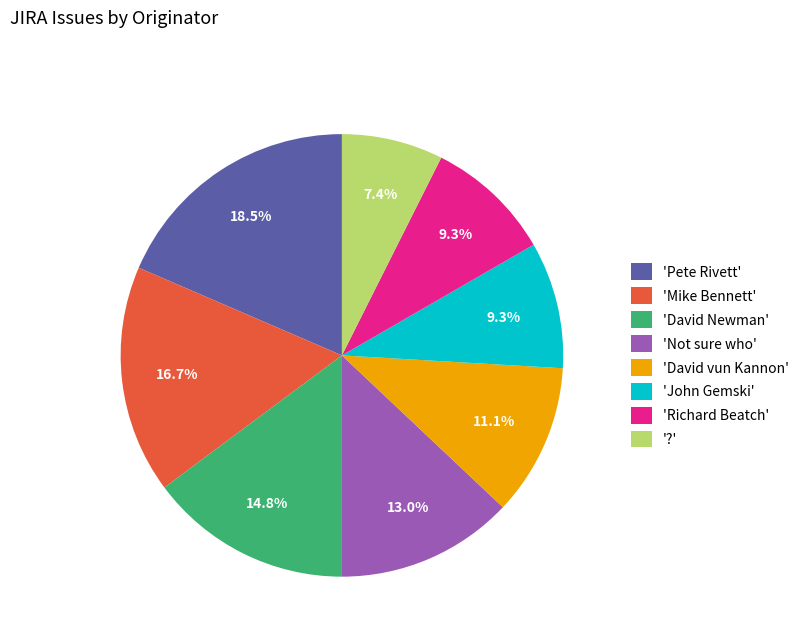

What is the largest slice in the pie chart?

'Pete Rivett'